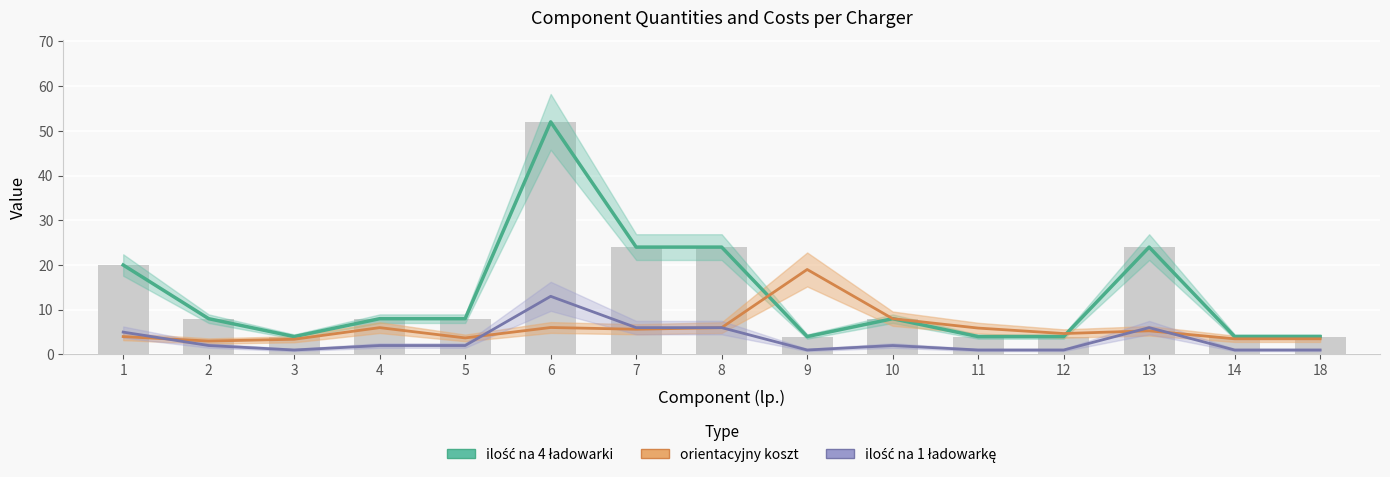

How many values in the orientacyjny koszt series exceed 5?

8